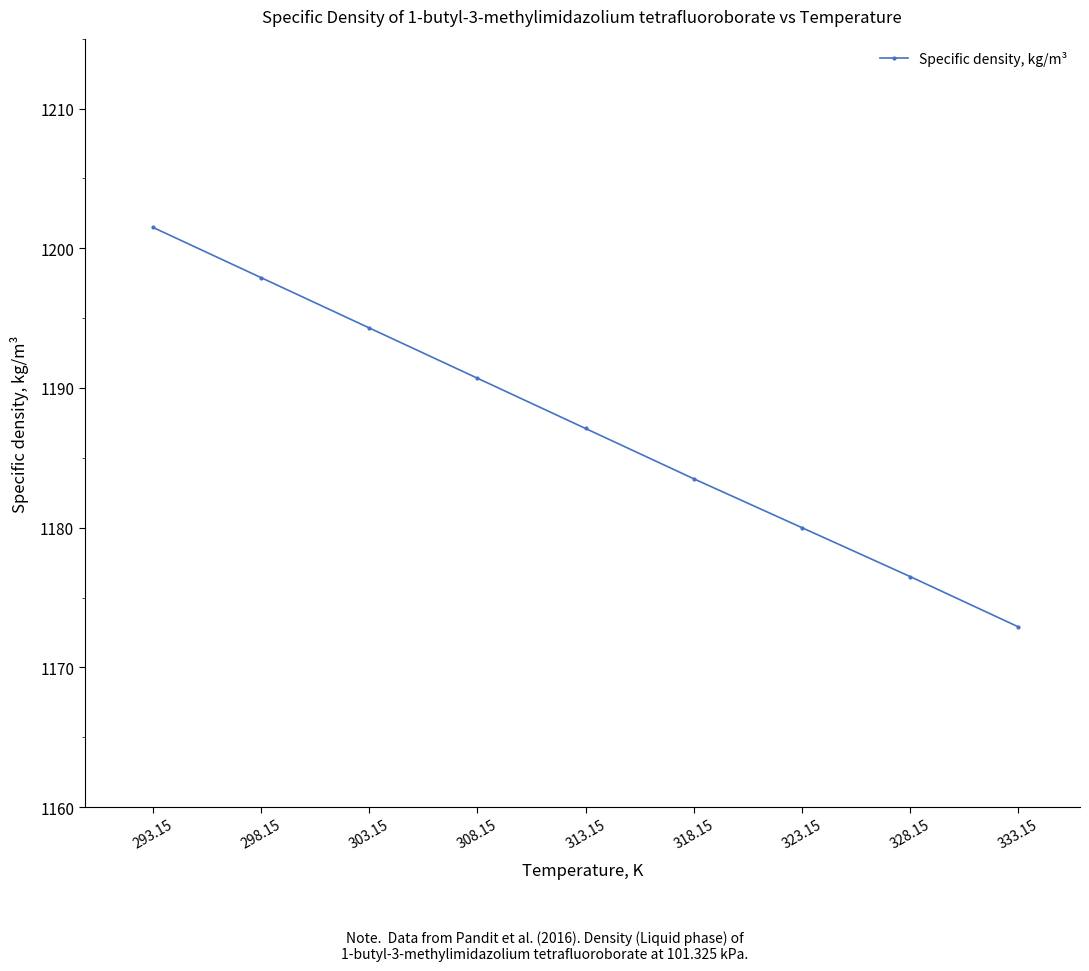

True or false: the data shows 1172.9 at 333.15.

True